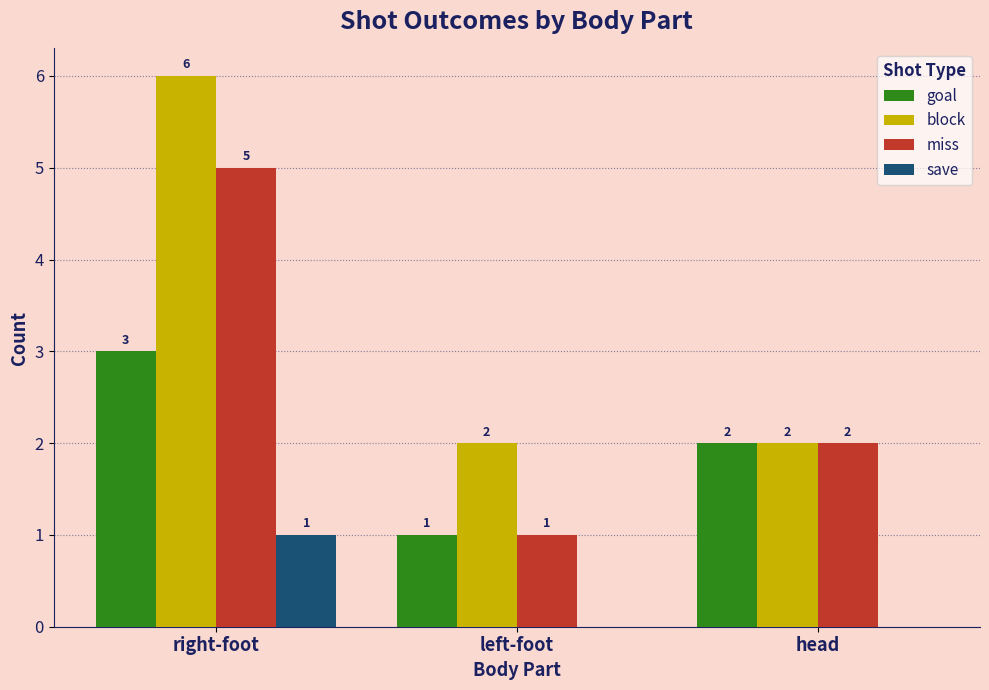

What is the sum of all goal values?

6